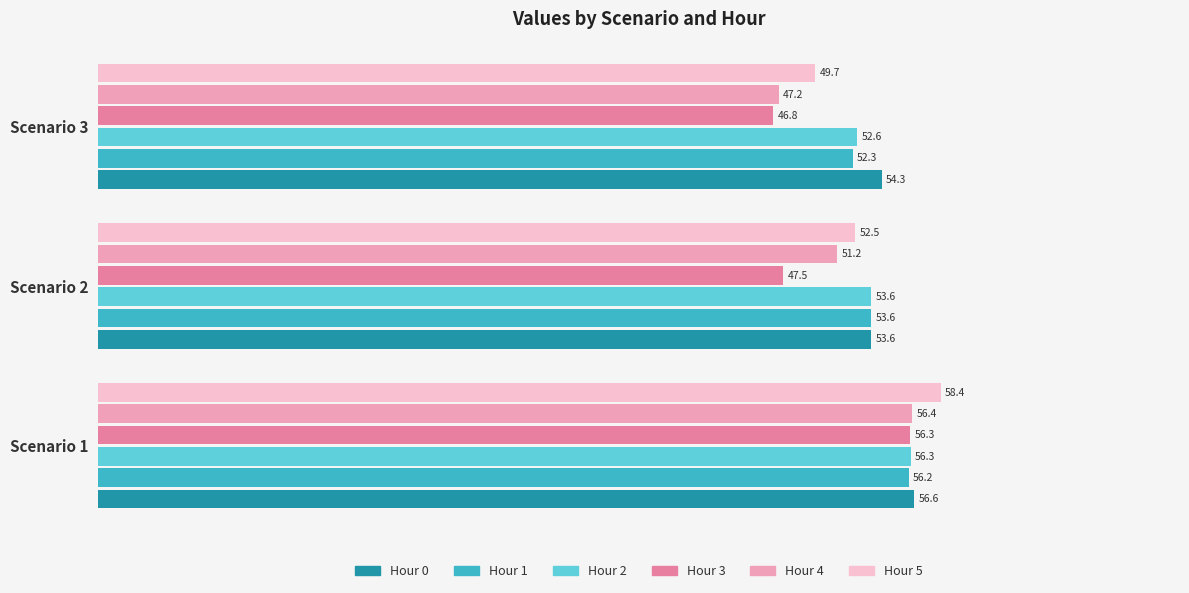

What is the sum of the Hour 3 values at Scenario 3 and Scenario 1?

103.1